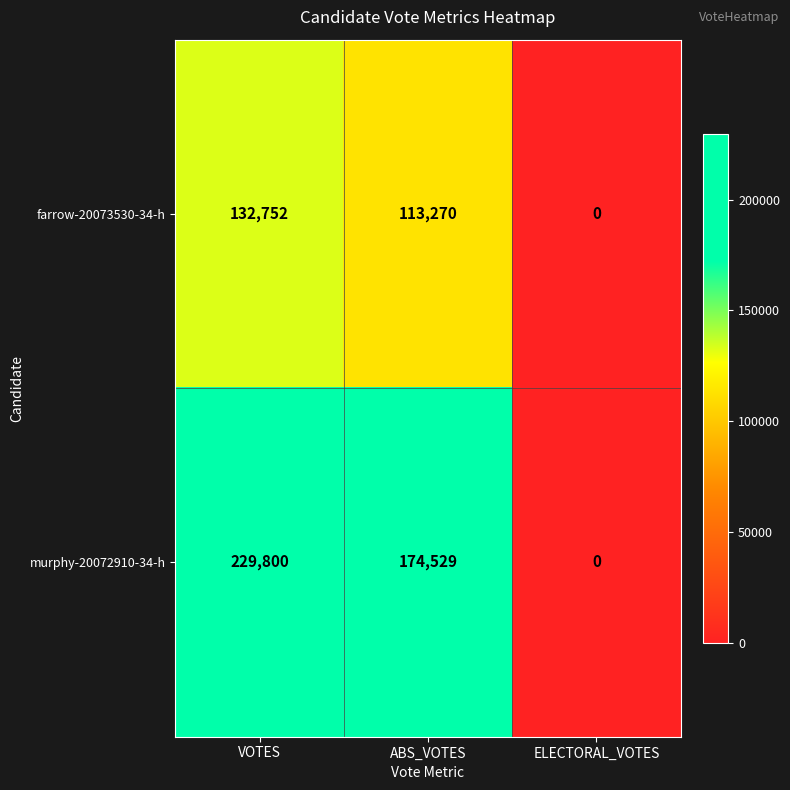

Where is murphy-20072910-34-h nearest to the value 114900?

ABS_VOTES